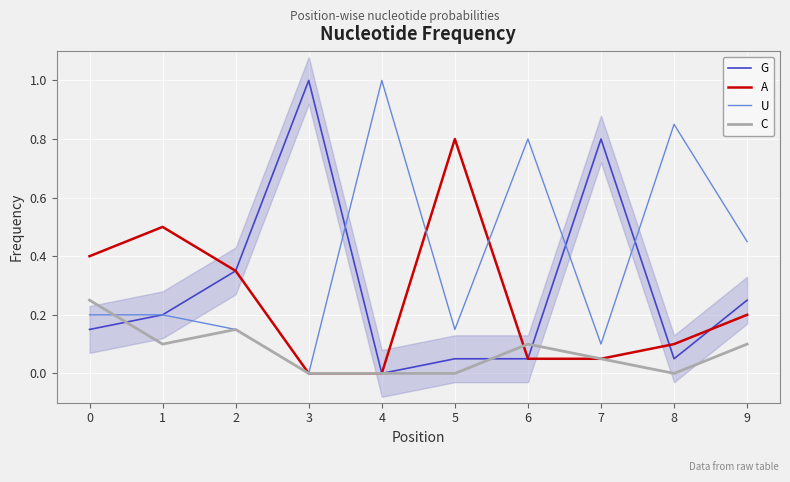

How many times do G and A cross each other?

2